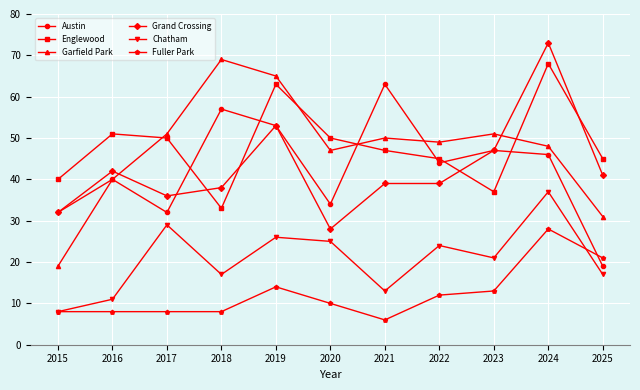

Rank the series at 2024 from highest to lowest value.

Grand Crossing, Englewood, Garfield Park, Austin, Chatham, Fuller Park